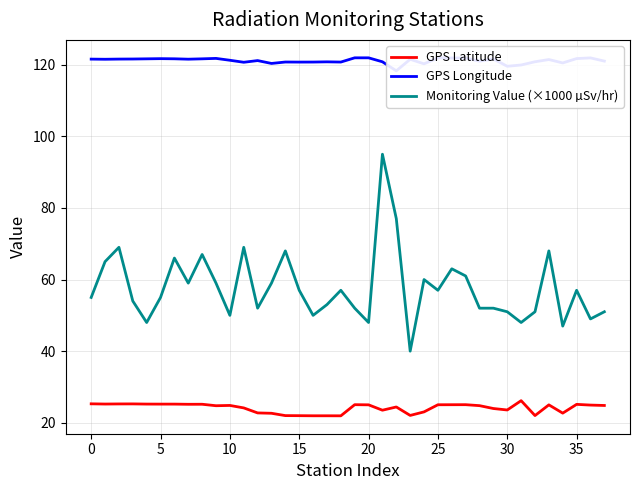

How many values in the GPS Longitude series exceed 121?

23